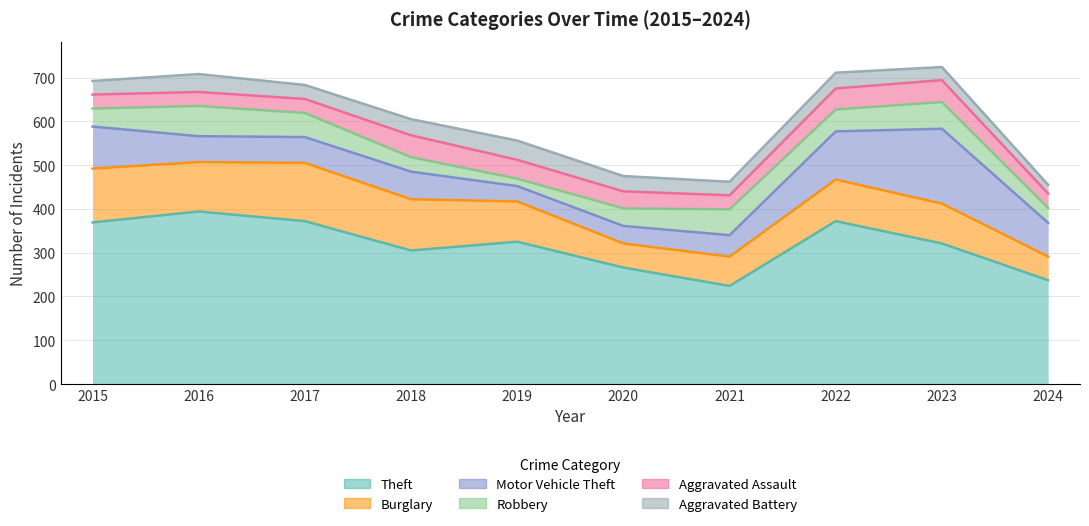

What is the sum of the Aggravated Battery values at 2017 and 2019?

76